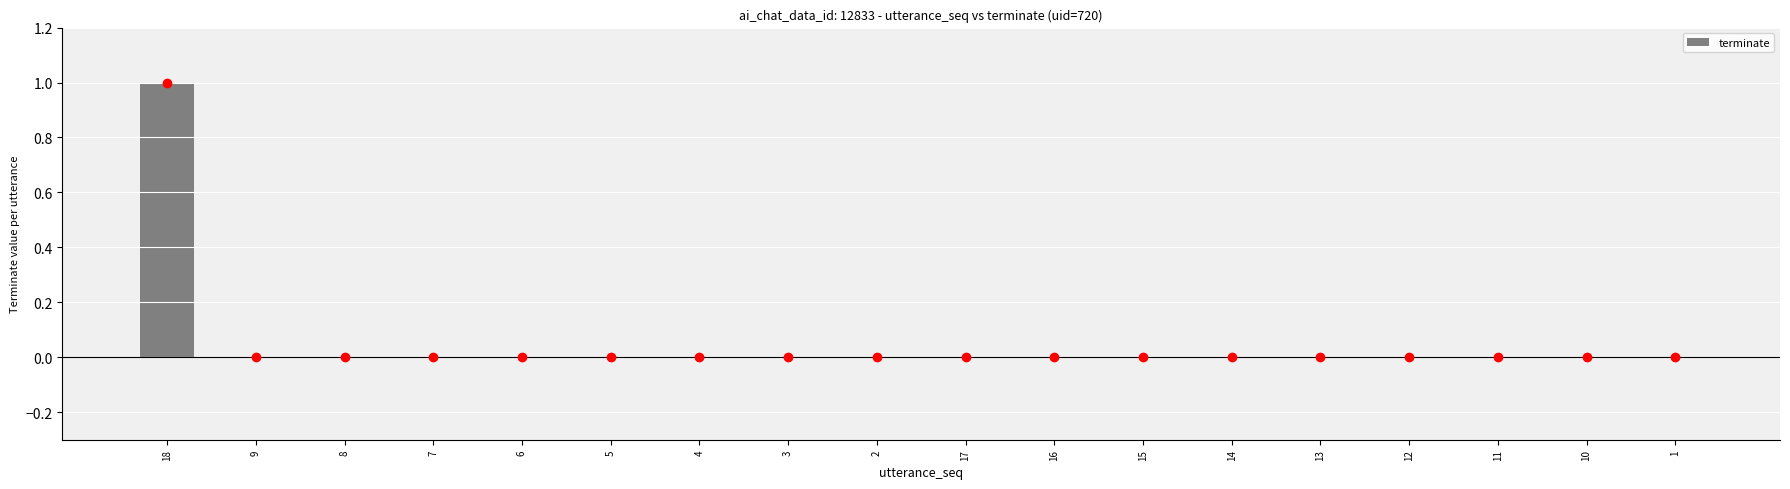

Reading left to right, extract all data points from this chart.

1	0	0	0	0	0	0	0	0	0	0	0	0	0	0	0	0	0